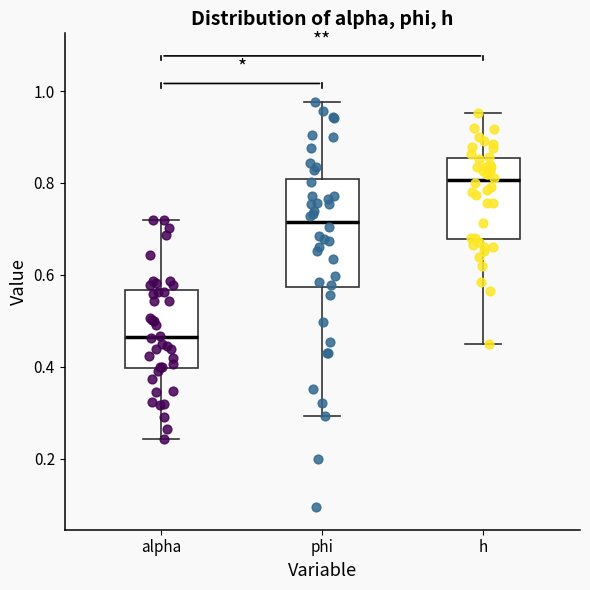

Which box's median line is the lowest?

alpha